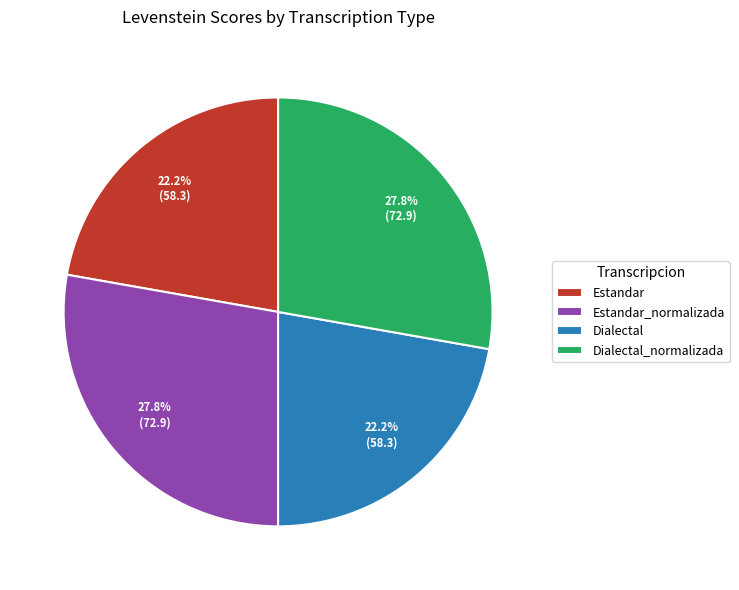

Between Estandar and Dialectal_normalizada, which is larger?

Dialectal_normalizada